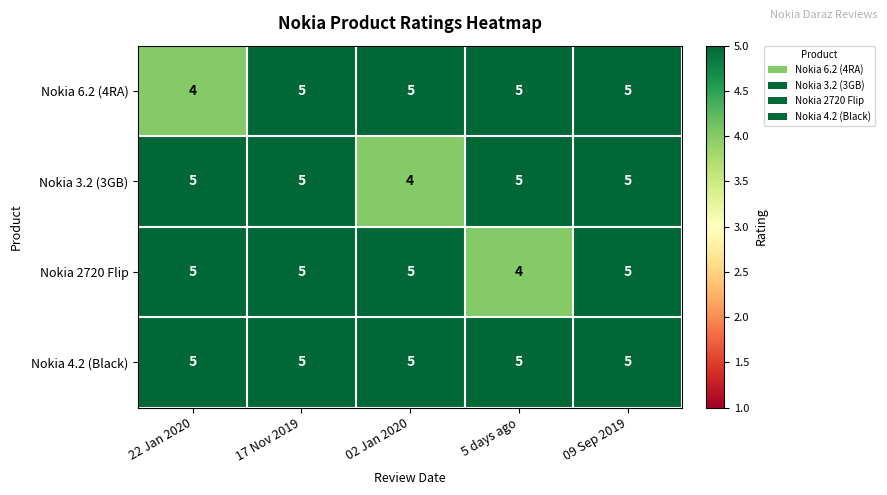

What is the minimum value shown in the chart?

4